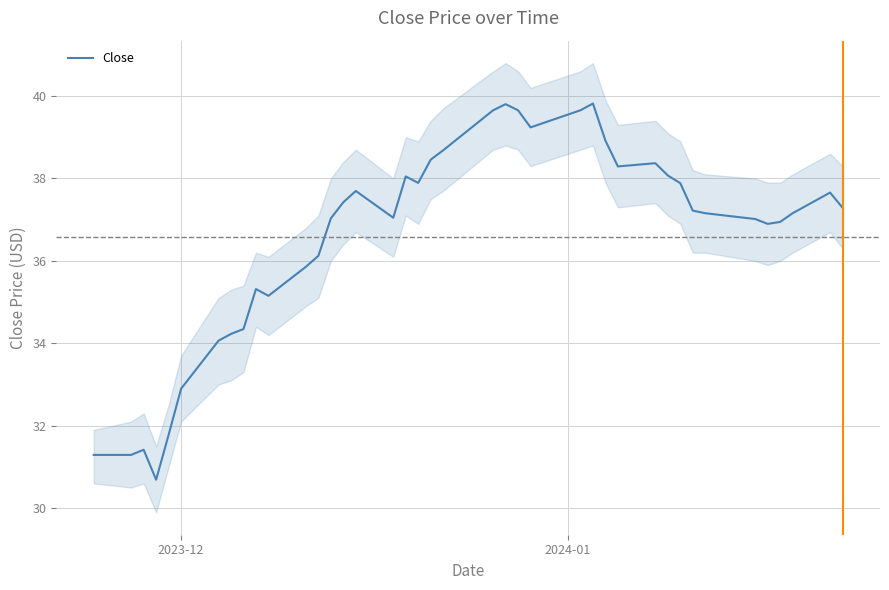

What is the lowest value of the Close series?

30.7